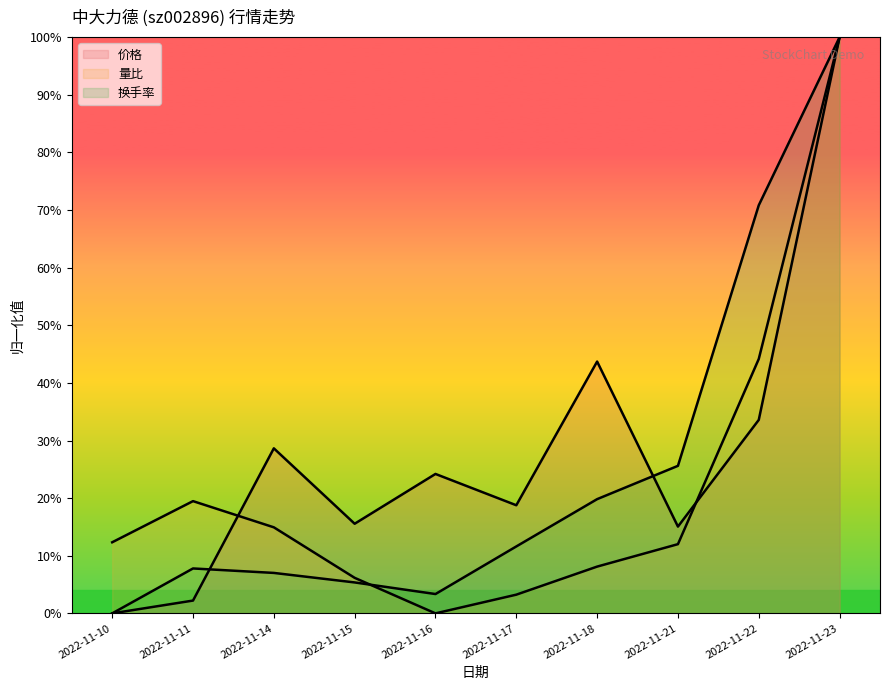

What is the value of the 量比 point at the 10th from the left?

1.0